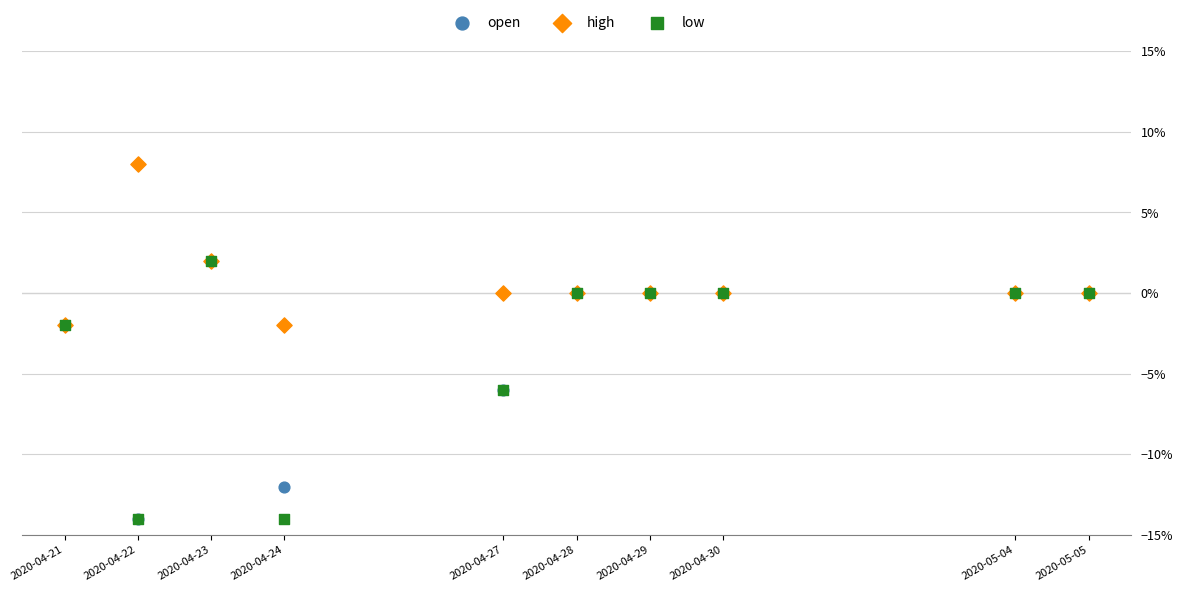

What are all the series names shown in the legend?

open, high, low